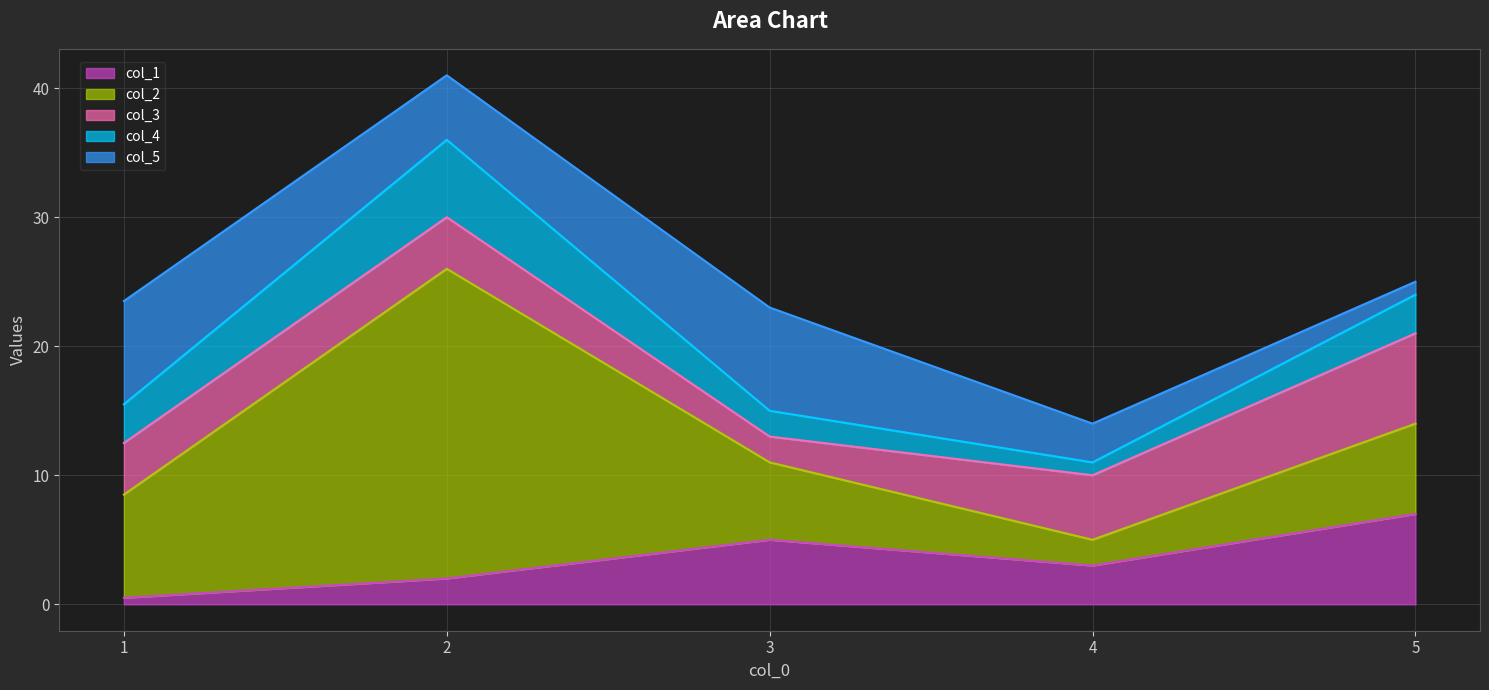

How many interior local valleys does the col_3 series have?

1